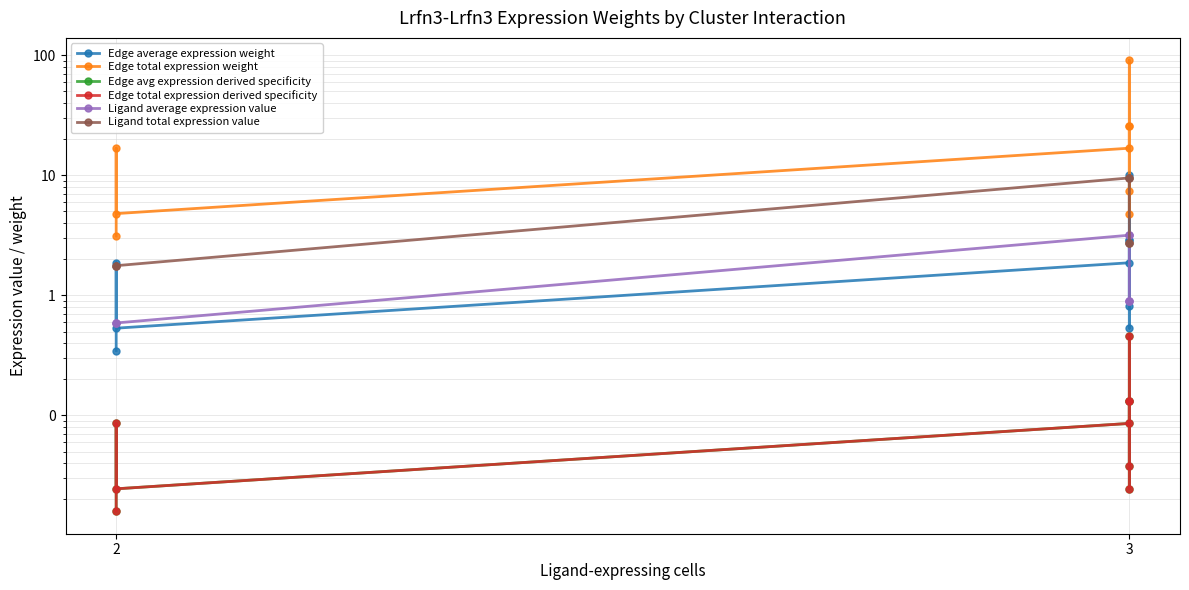

Which series has the largest total across all categories?

Edge total expression weight